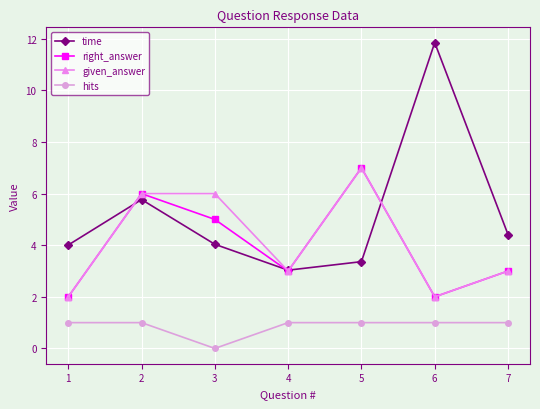

Which label corresponds to the largest value in the chart?

6